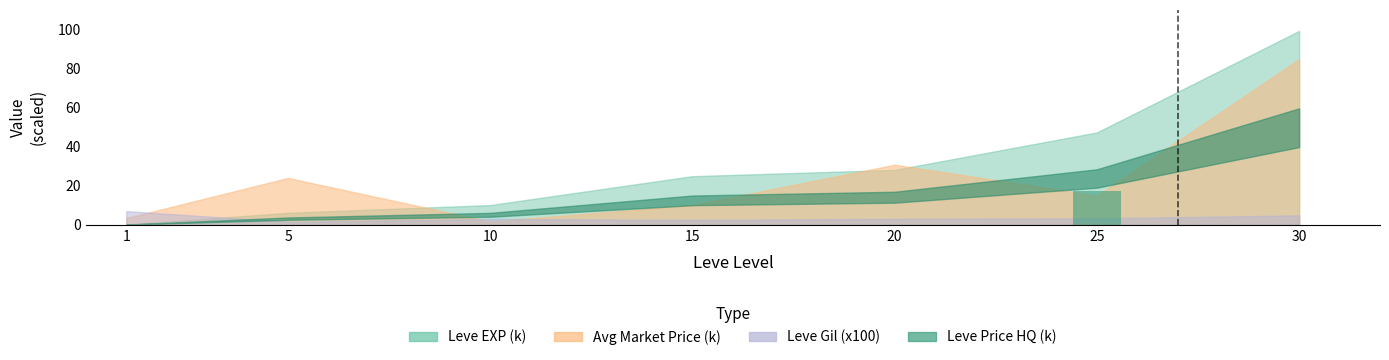

What is the greatest value displayed?

17.0